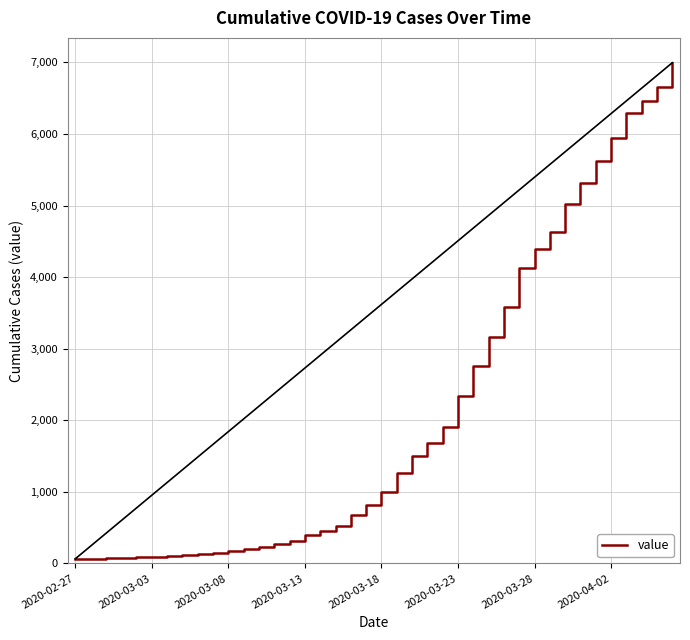

What is the greatest value displayed?

6995